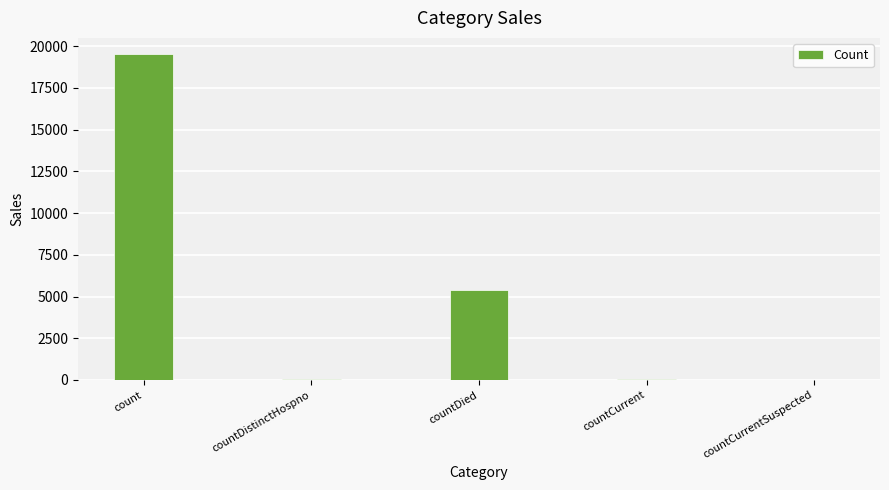

Where is the data nearest to the value 9761?

countDied